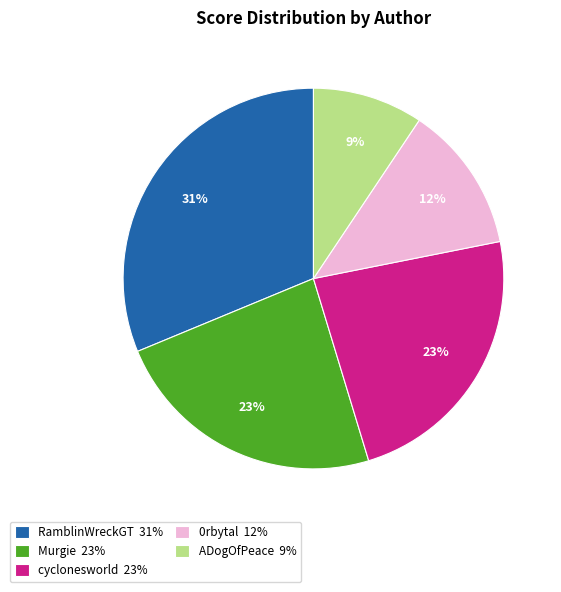

Approximately how many times larger is the value at ADogOfPeace compared to RamblinWreckGT?

0.3